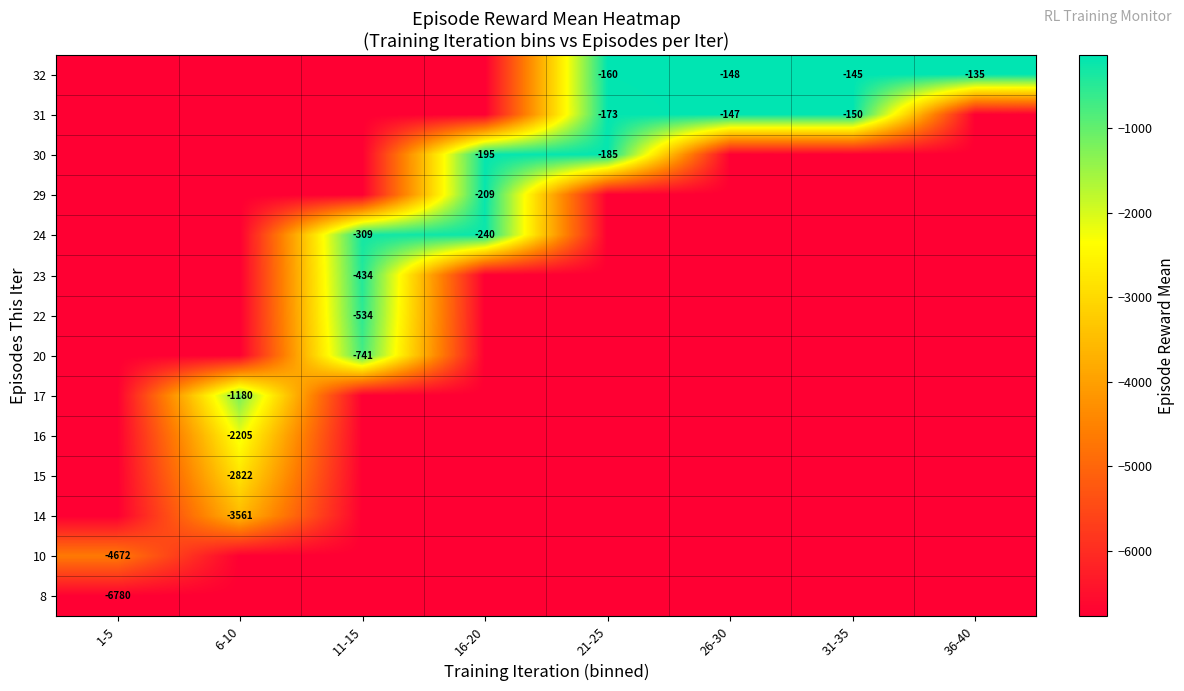

True or false: 31 has a value of -226 at 31-35.

False